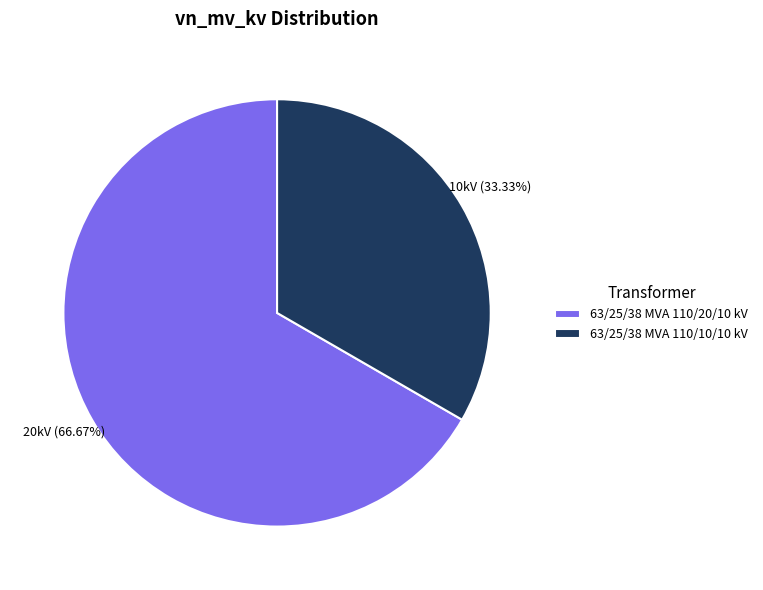

Which category has the biggest portion of the pie?

63/25/38 MVA 110/20/10 kV